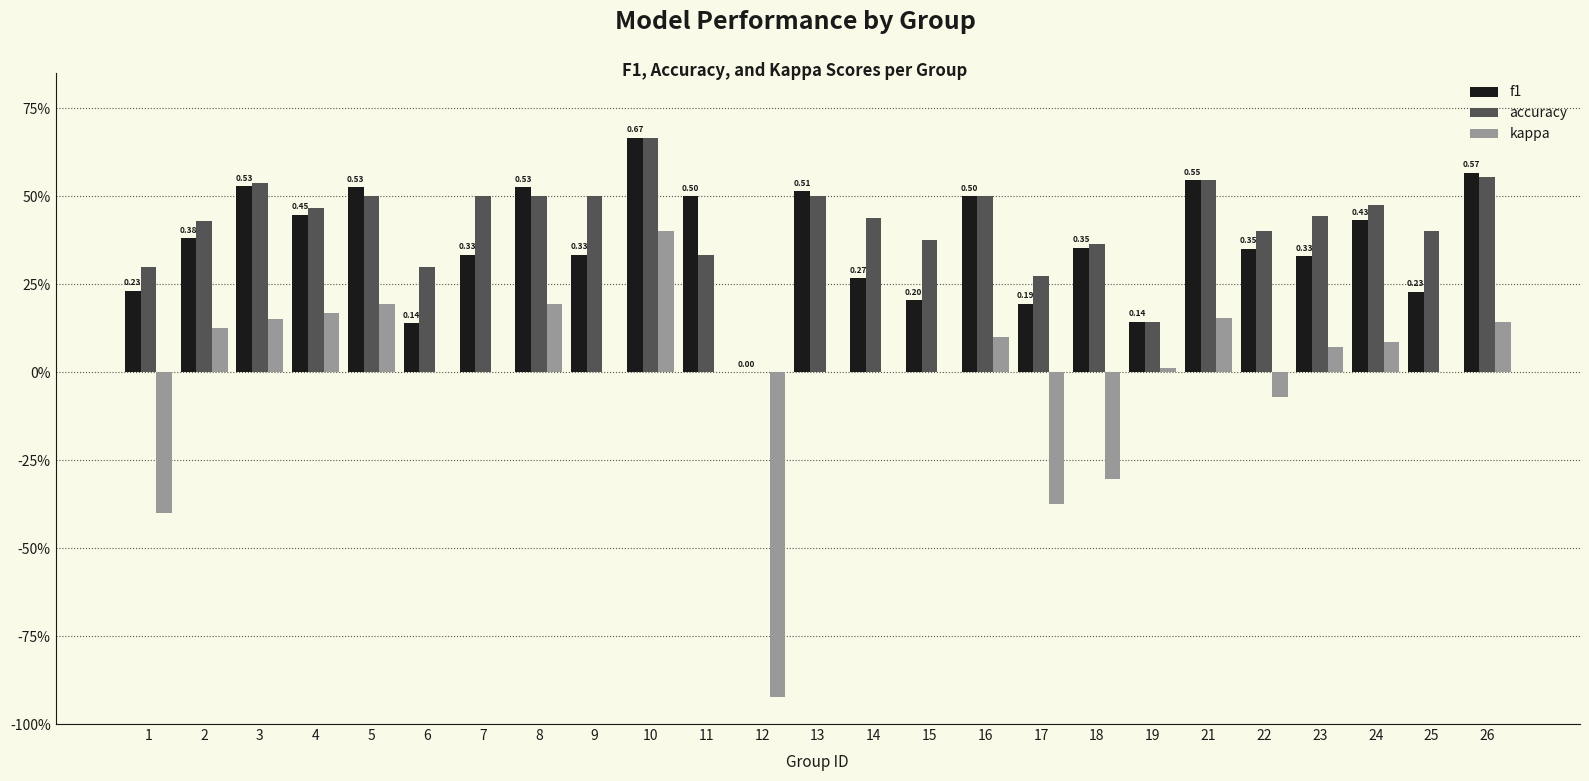

List the series in order of their peak value, highest first.

f1, accuracy, kappa